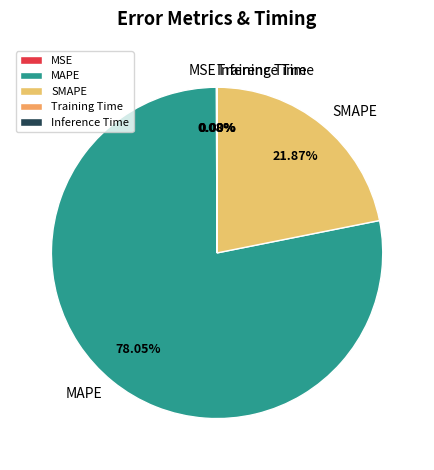

To the nearest percent, what is the difference between the largest and smallest slice percentages?

78%